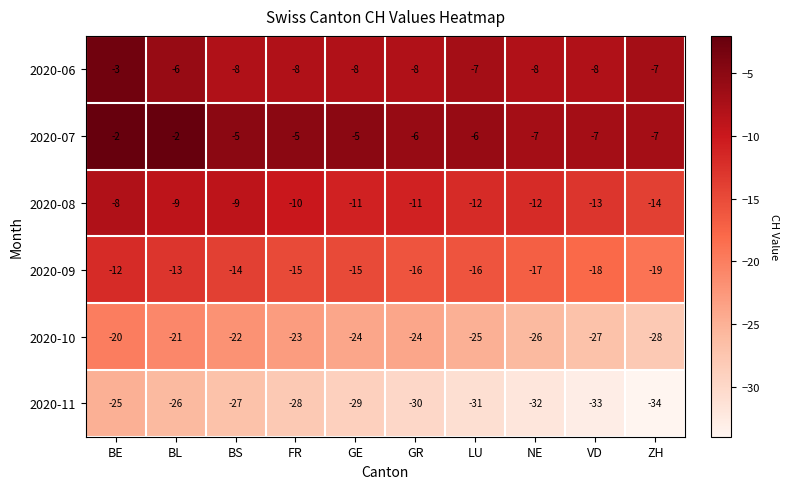

Which series has the largest range (max minus min)?

2020-11